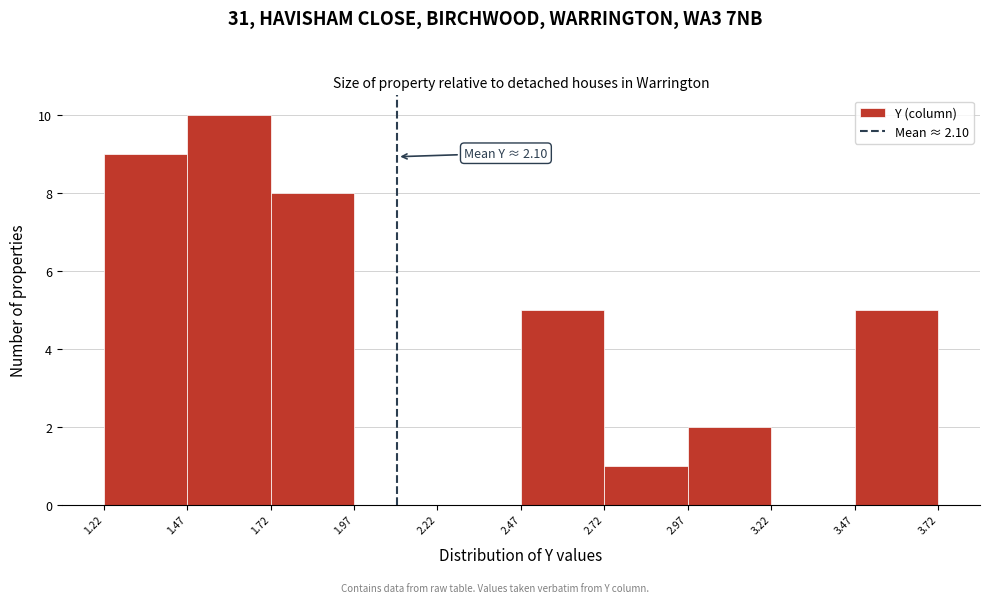

Over which range of the x-axis is the bar tallest?

1.47 to 1.72